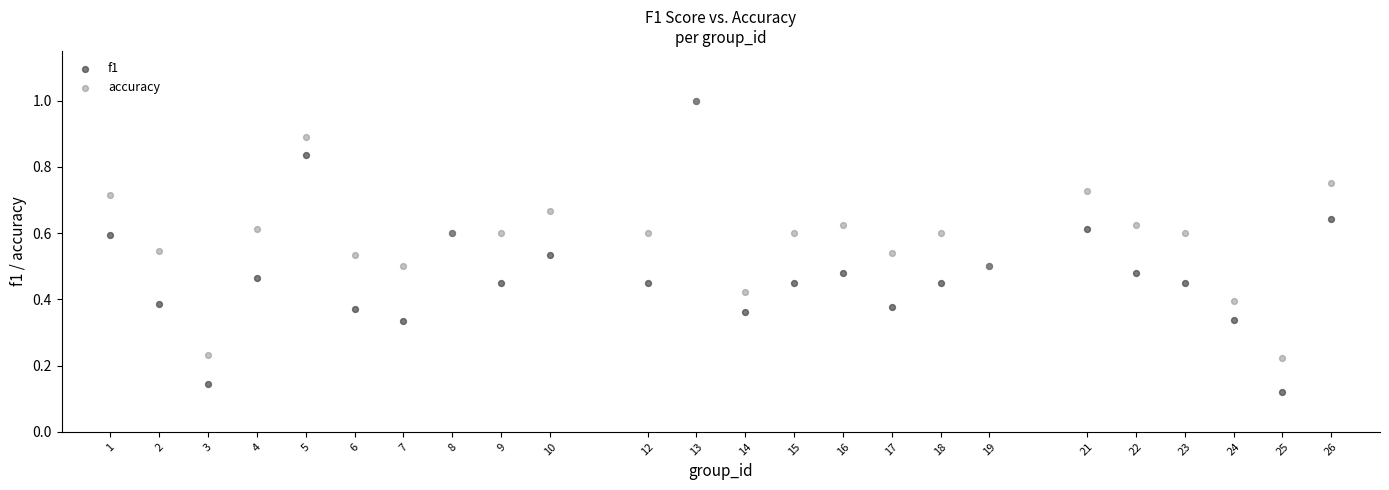

What are all the series names shown in the legend?

f1, accuracy